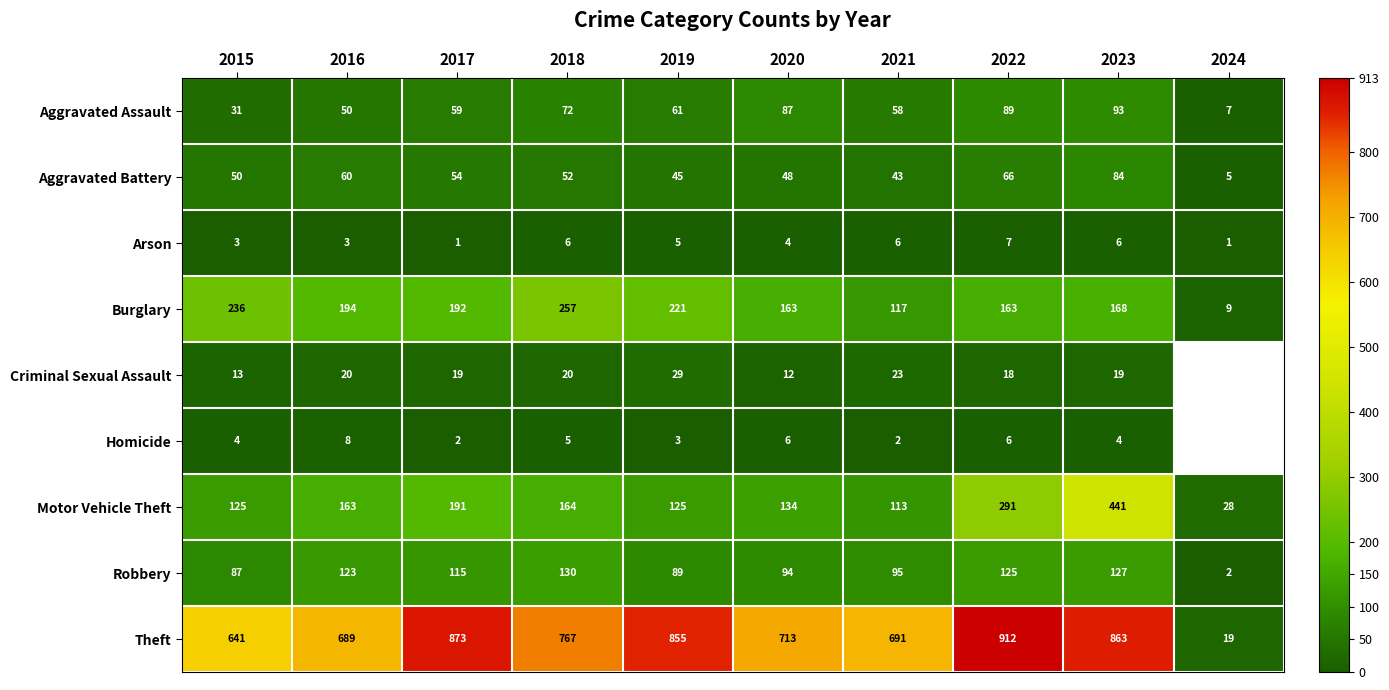

What is the sum of all Aggravated Battery values?

507